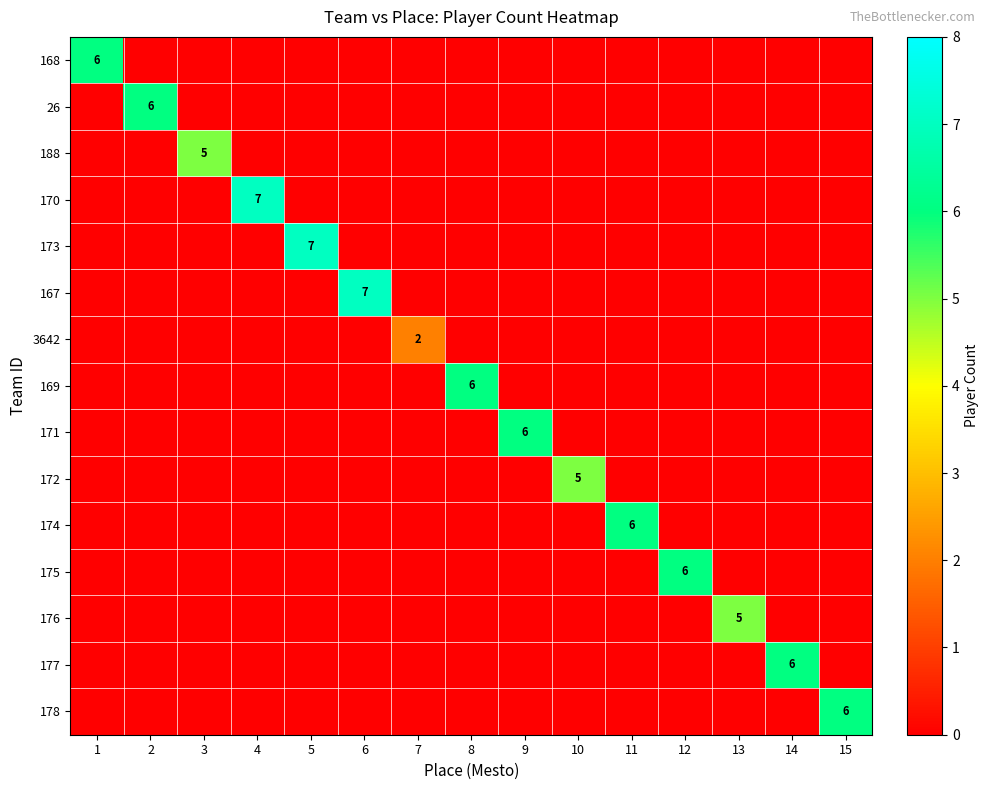

What is the sum of all 169 values?

6